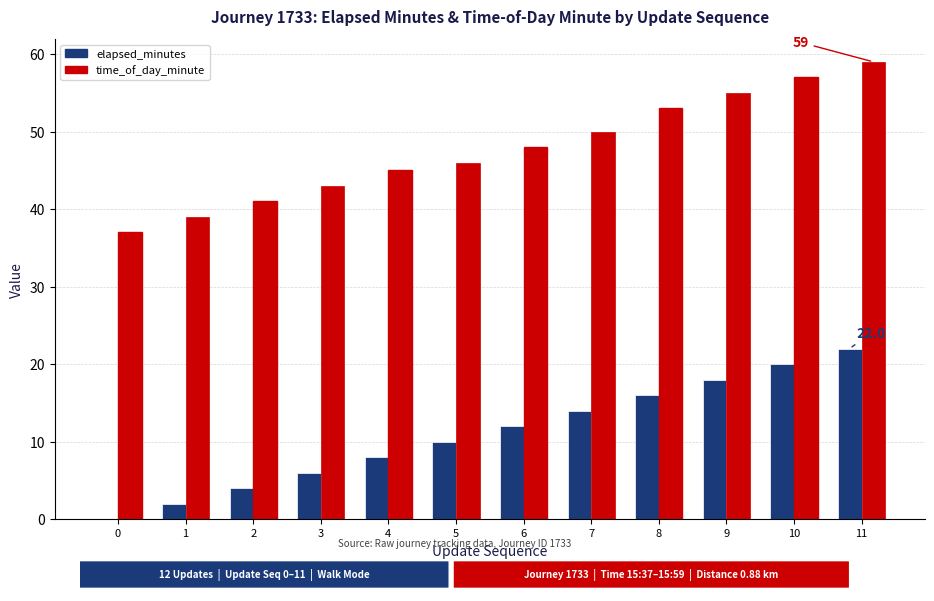

How many categories are shown in the chart?

12